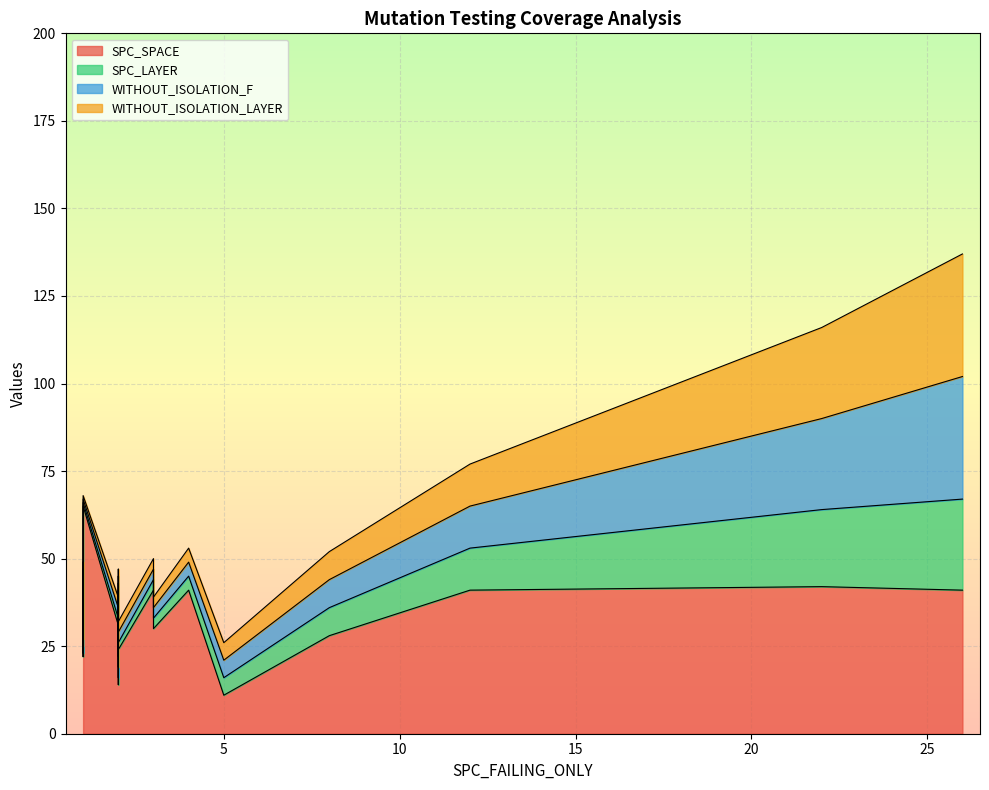

The WITHOUT_ISOLATION_F series shows 2 at 3. True or false?

True